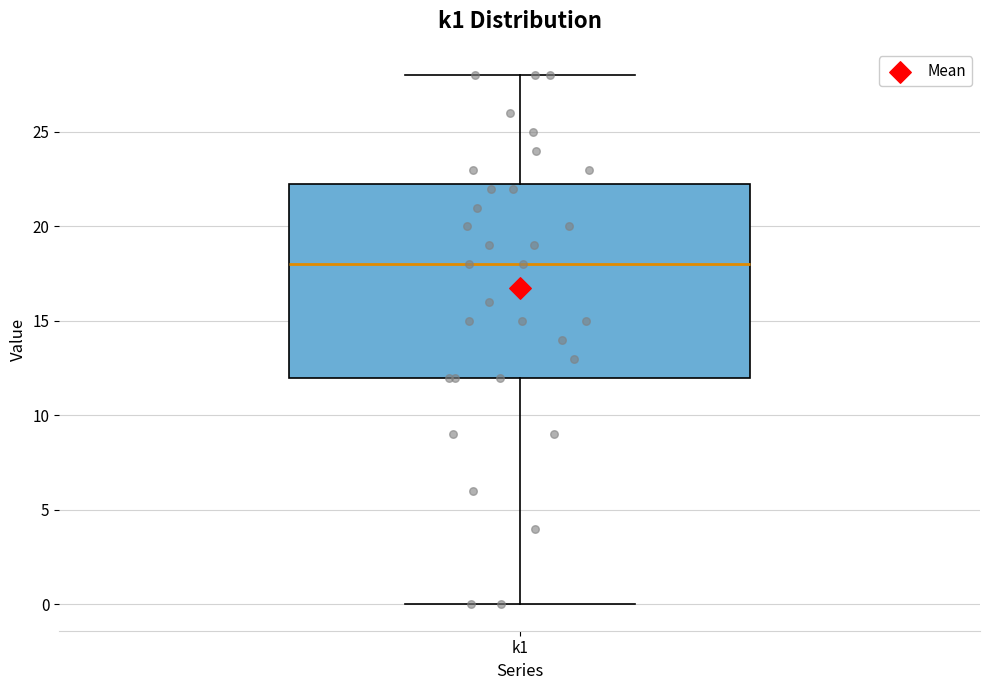

Where does the median line of the box for k1 sit on the y-axis? The values are not printed on the chart, so give them approximately, as read against the axis.

18.0